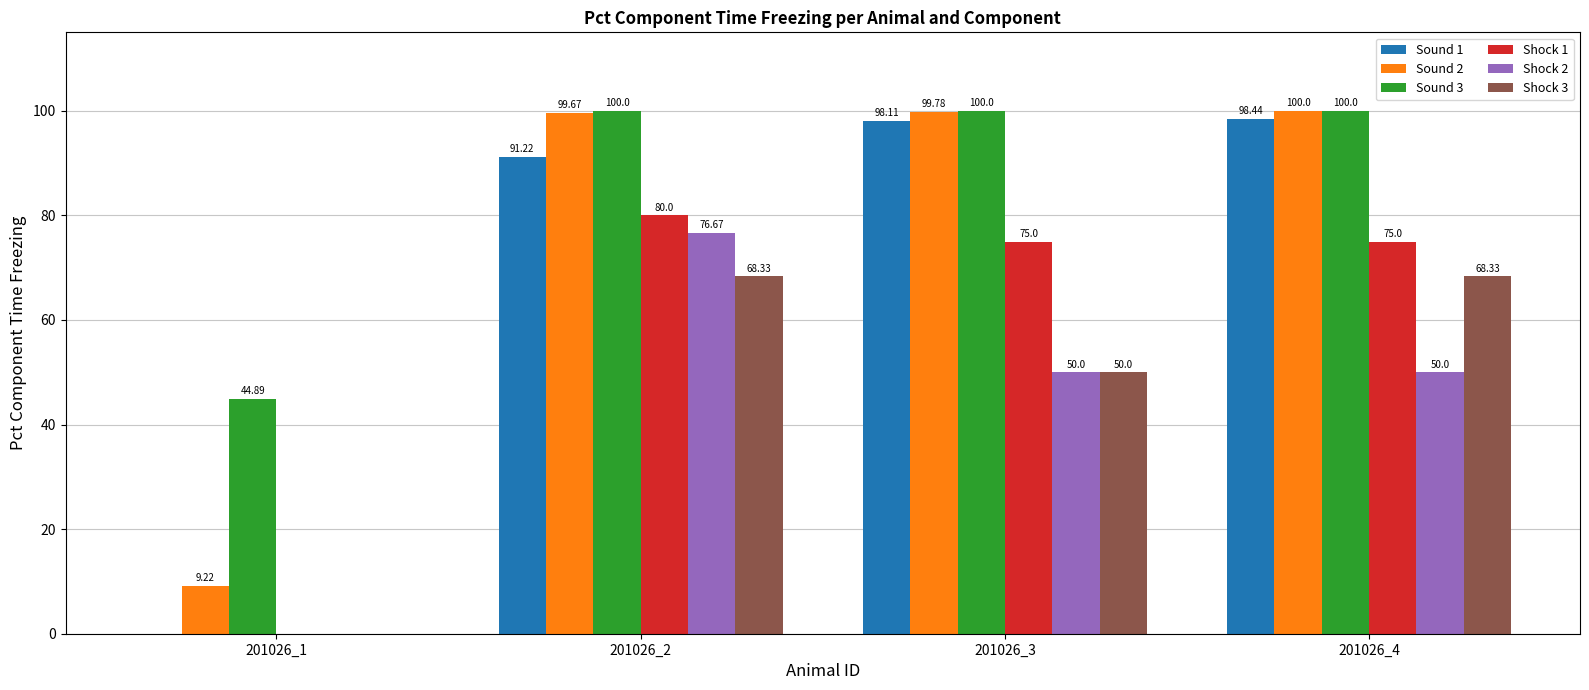

What is the sum of all Sound 3 values?

344.9